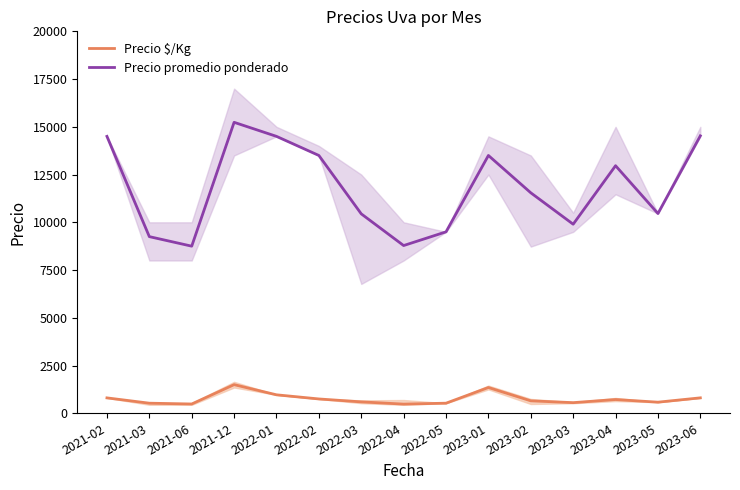

Which series has the largest total across all categories?

Precio promedio ponderado